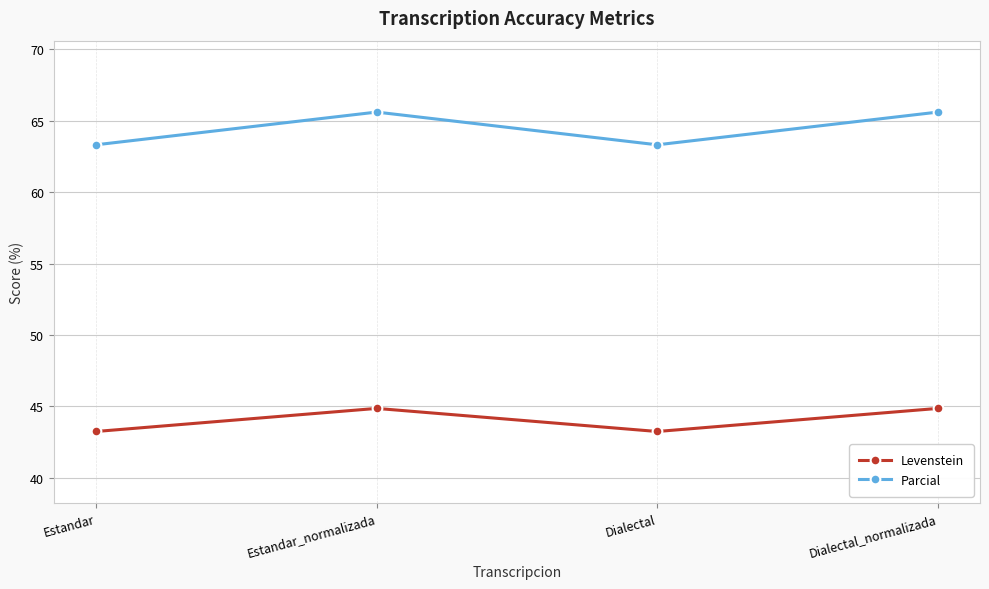

True or false: Levenstein and Parcial cross at least once.

False